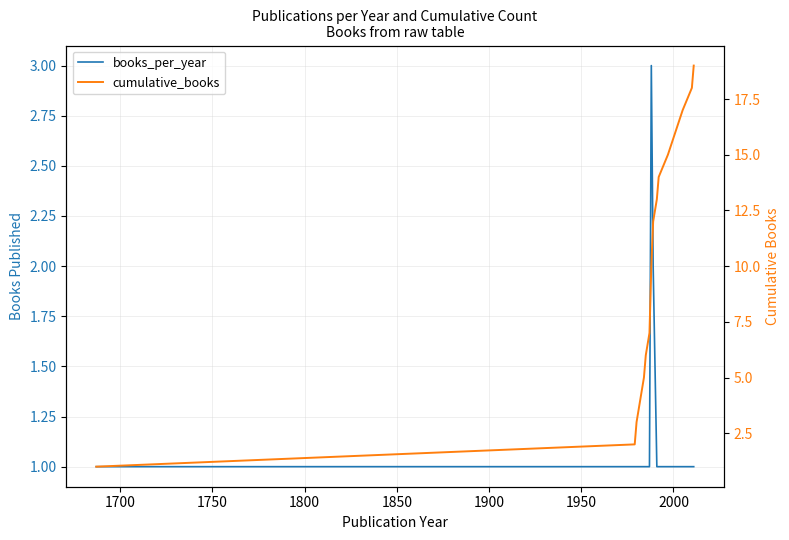

How many values in the cumulative_books series exceed 12?

7